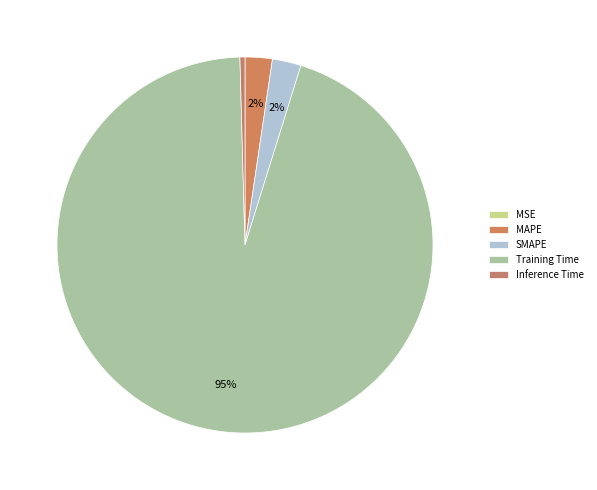

What percentage is the Training Time slice, to the nearest percent?

95%